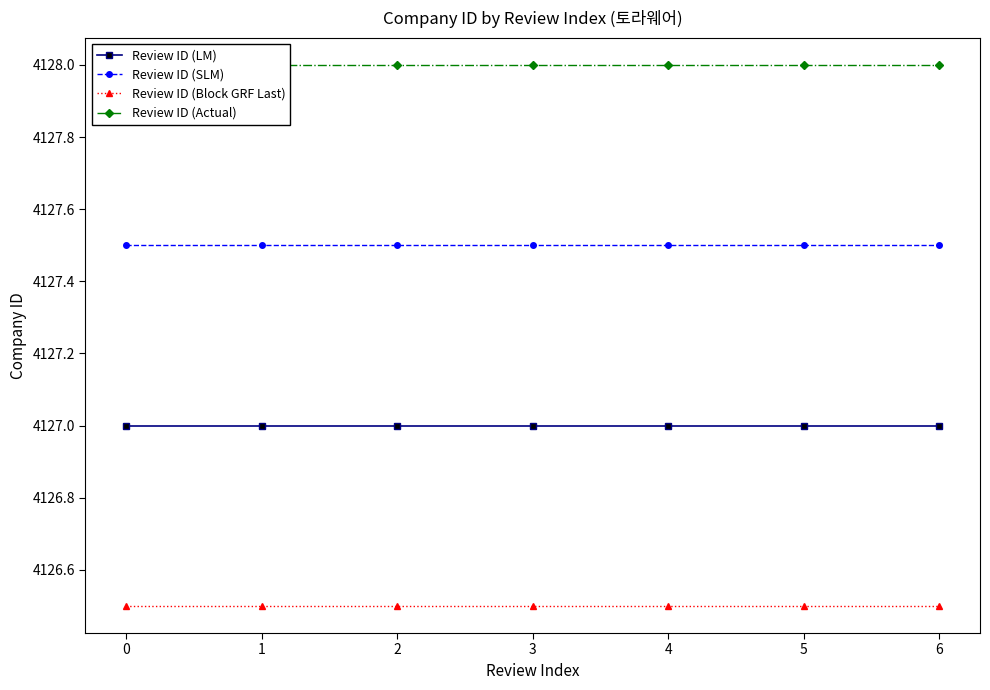

The Review ID (SLM) series shows 4127.5 at 4. True or false?

True